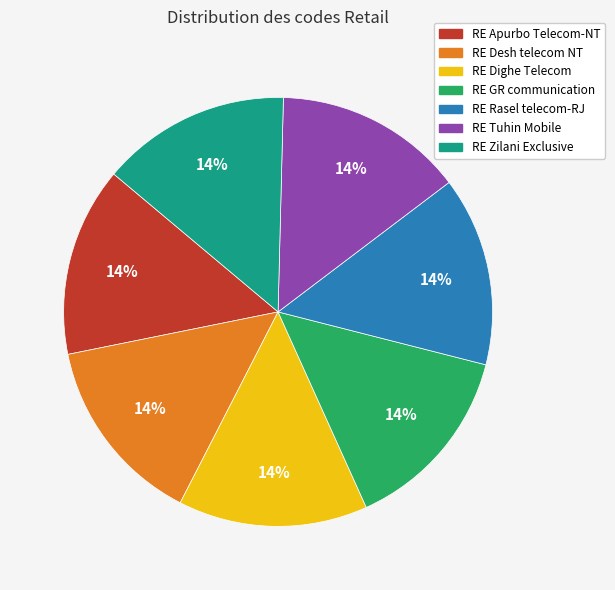

Approximately how many times larger is the value at RE GR communication compared to RE Rasel telecom-RJ?

1.0